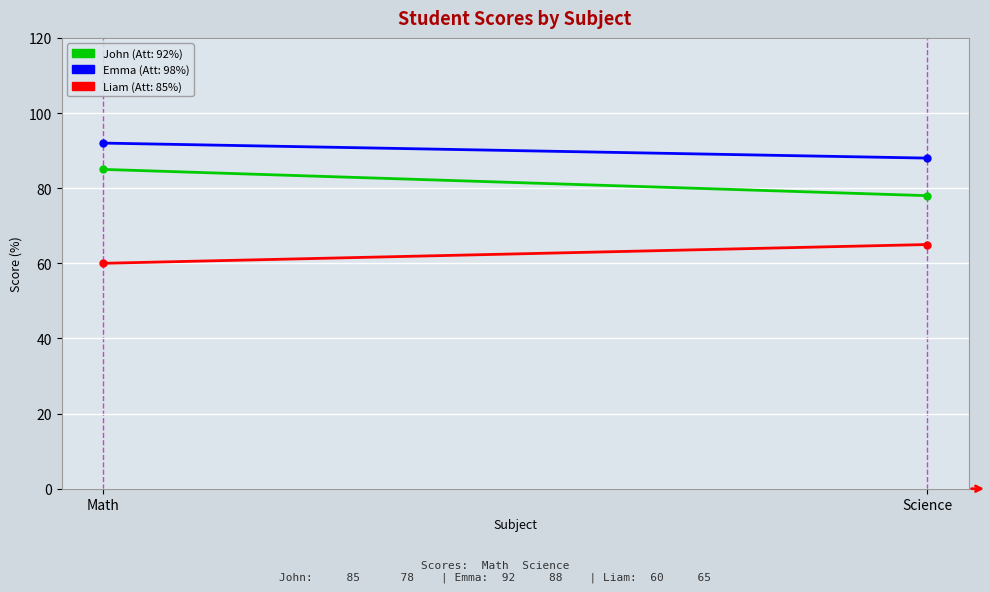

What is the minimum value shown in the chart?

60